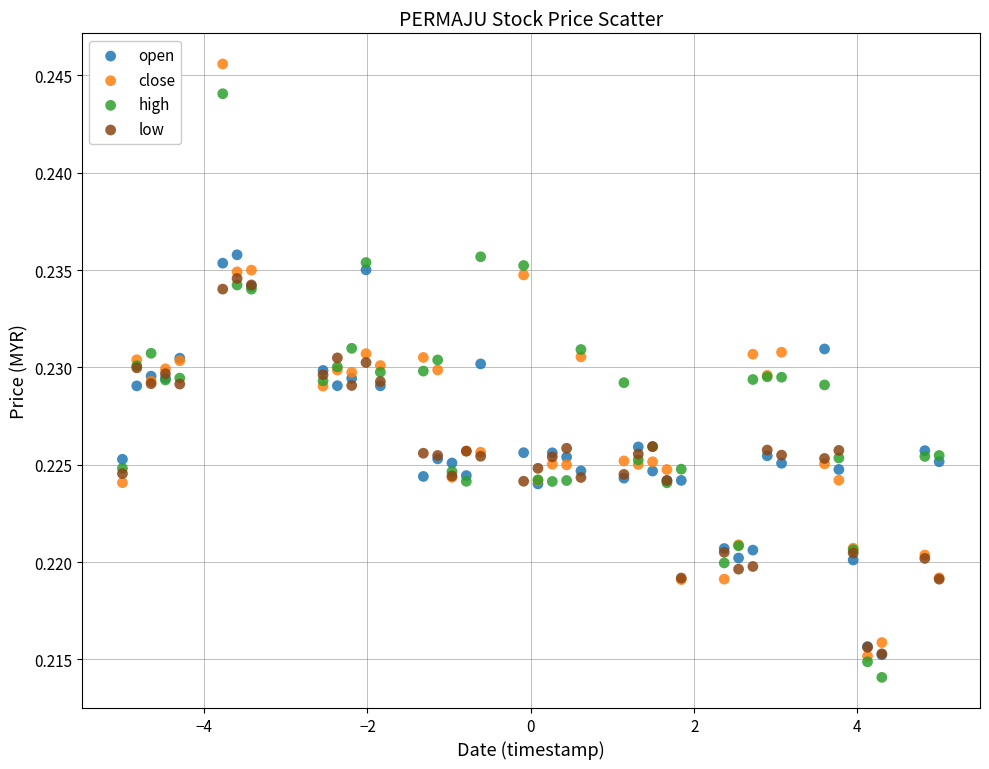

Which series has the widest spread of Y values?

close